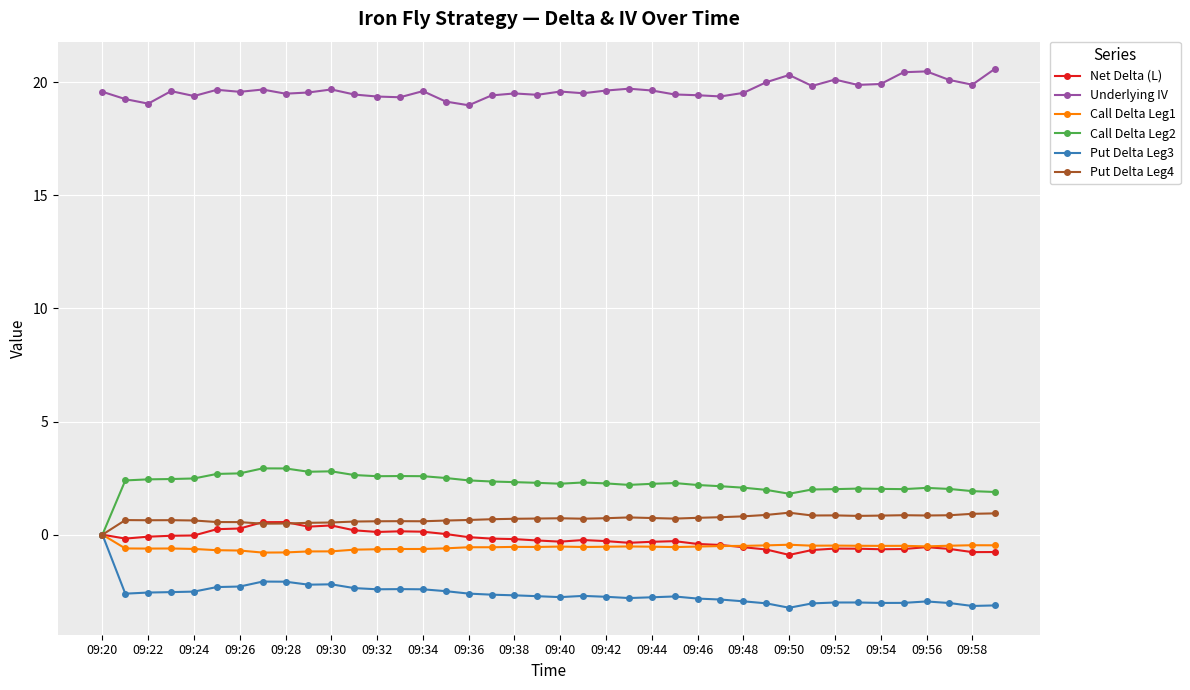

Which series has the largest total across all categories?

Underlying IV